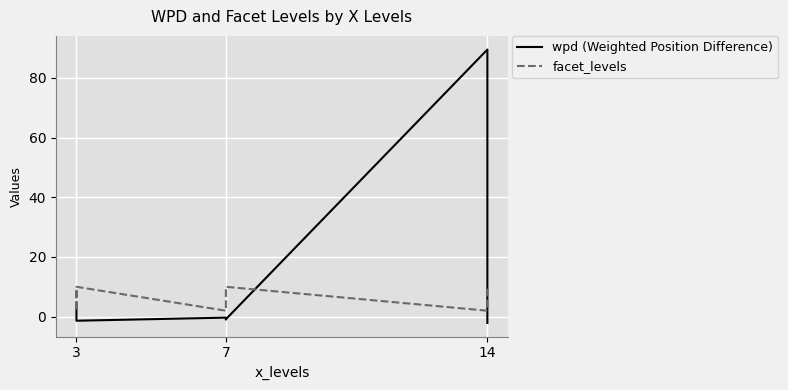

Rank the series at 7 from highest to lowest value.

facet_levels, wpd (Weighted Position Difference)